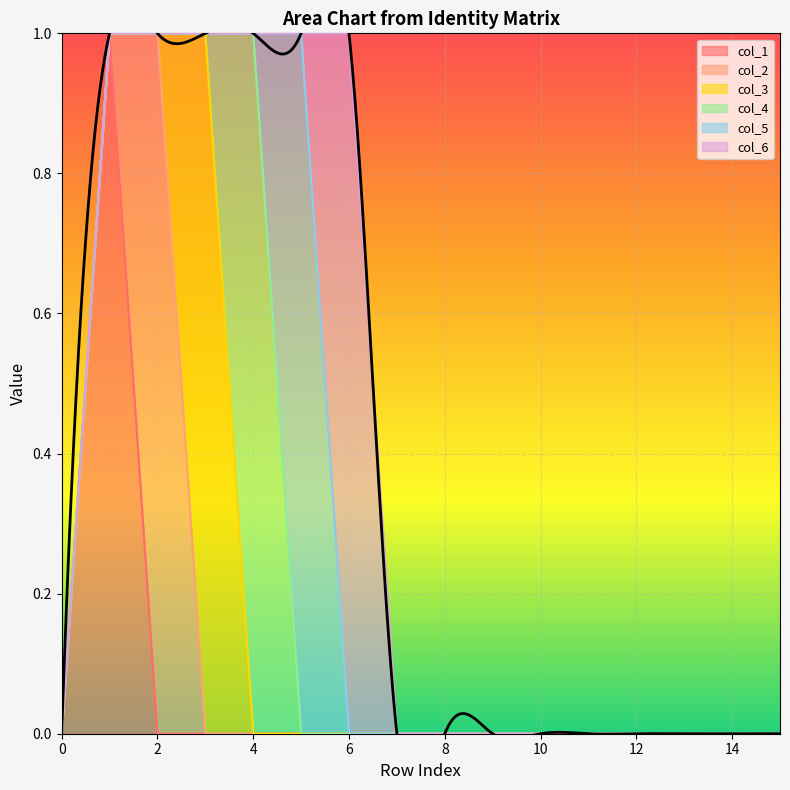

Which series has the widest spread of values?

col_1